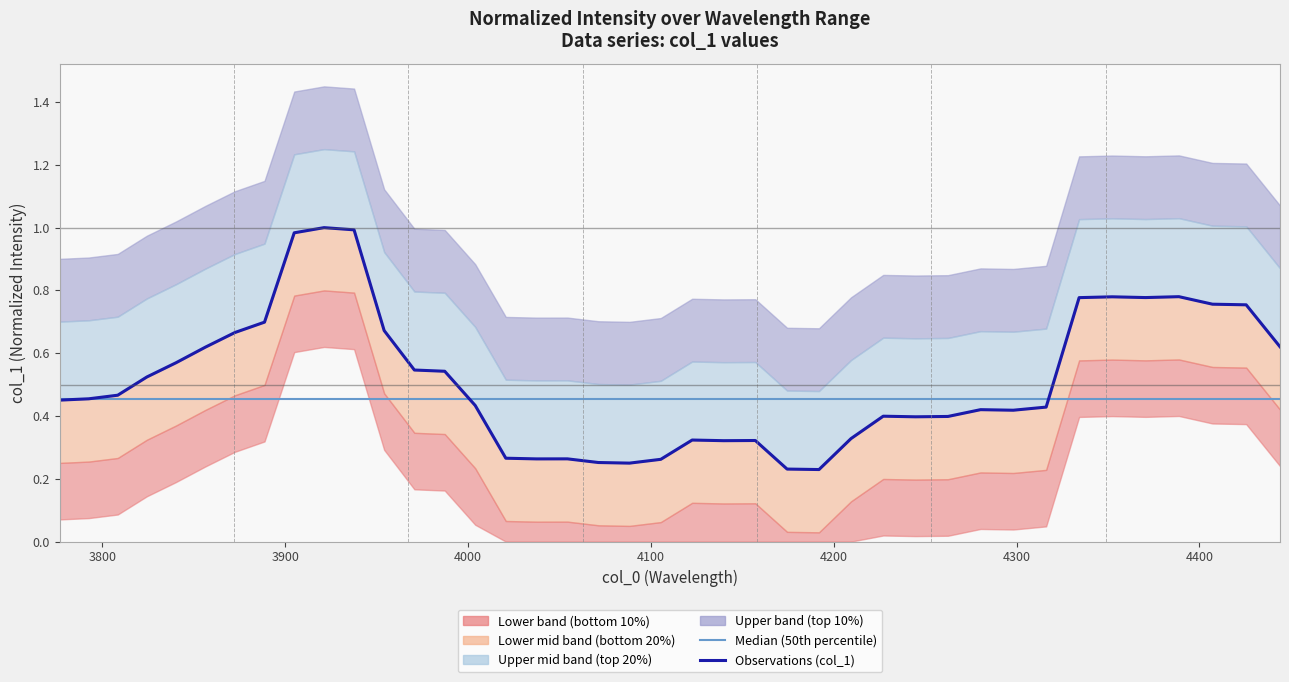

How many lines are shown in the chart?

1